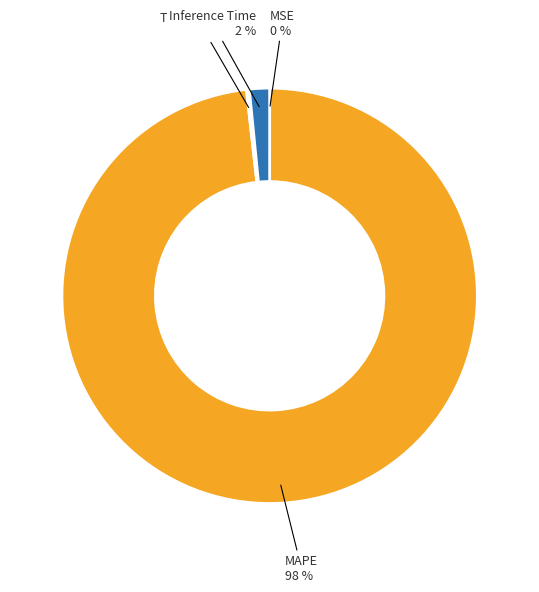

True or false: MAPE accounts for 98% of the total.

True